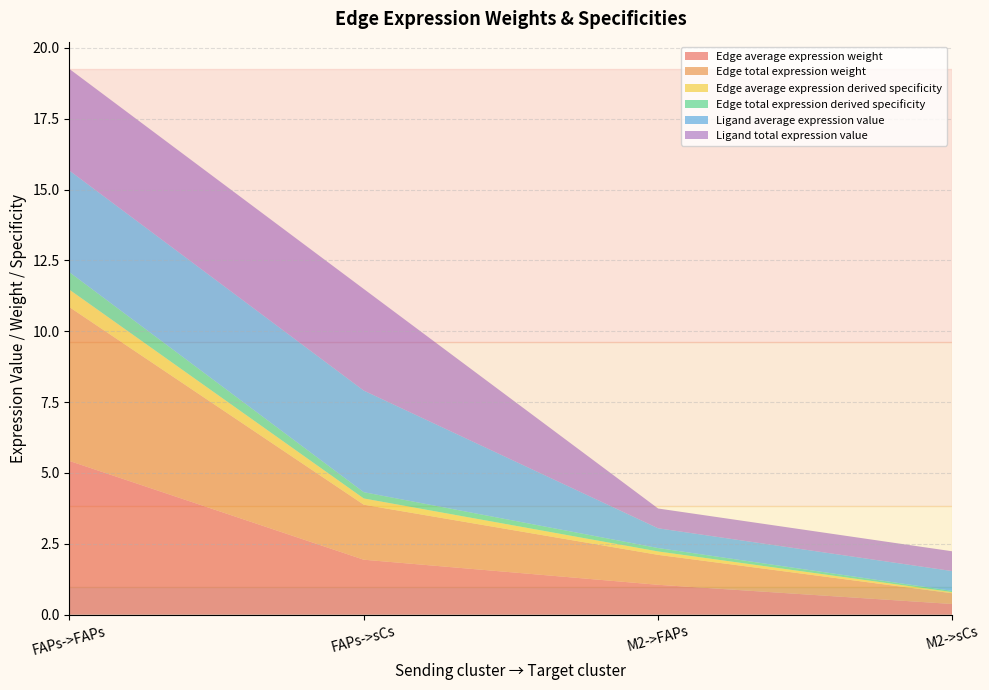

Reading left to right, list all the values displayed in this chart.

Edge average expression weight: 5.4	1.9	1.1	0.4
Edge total expression weight: 5.4	1.9	1.1	0.4
Edge average expression derived specificity: 0.6	0.2	0.1	0.0
Edge total expression derived specificity: 0.6	0.2	0.1	0.0
Ligand average expression value: 3.6	3.6	0.7	0.7
Ligand total expression value: 3.6	3.6	0.7	0.7